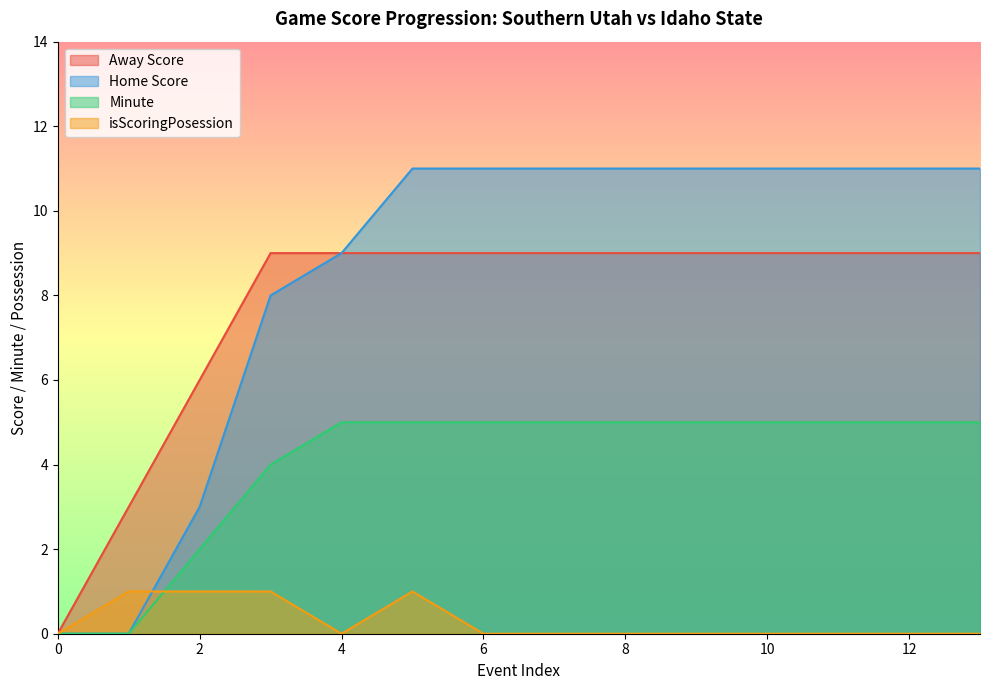

At which category is the sum across all series the highest?

5